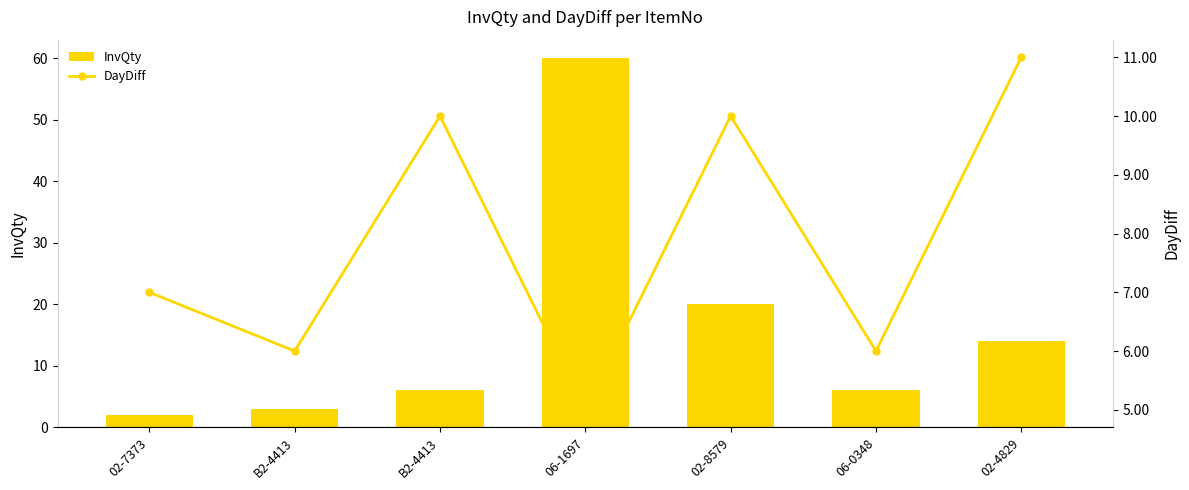

The InvQty series shows 20 at 02-8579. True or false?

True